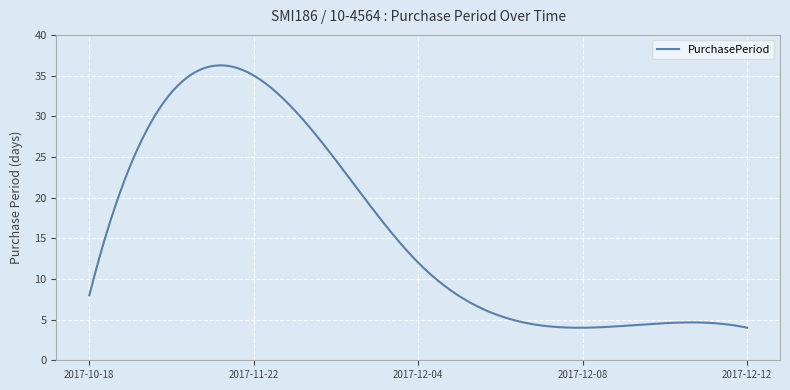

What is the smallest value displayed?

4.0